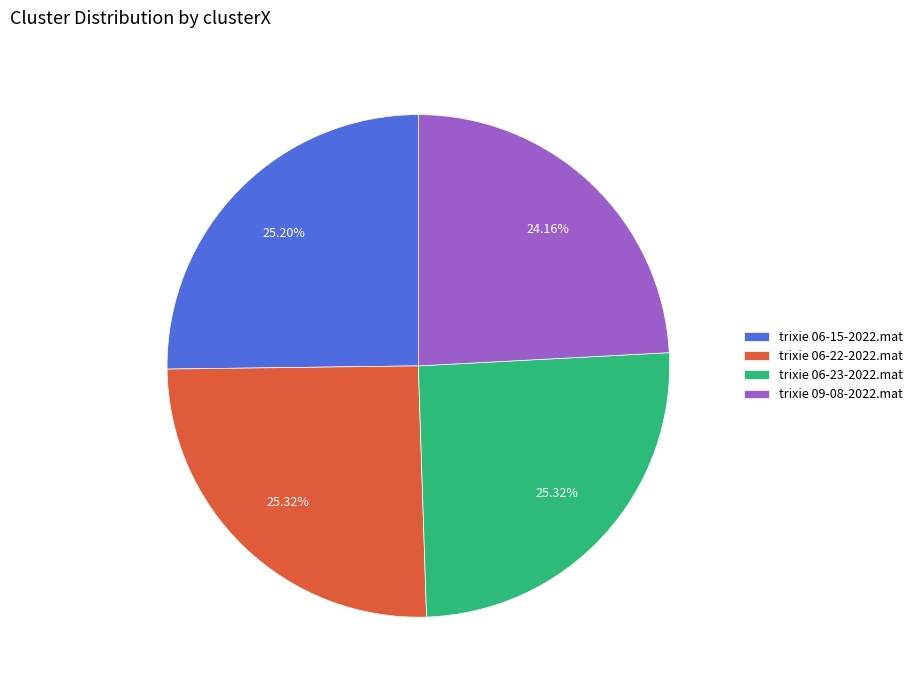

Do trixie 06-23-2022.mat and trixie 09-08-2022.mat together represent more than half of the pie?

No